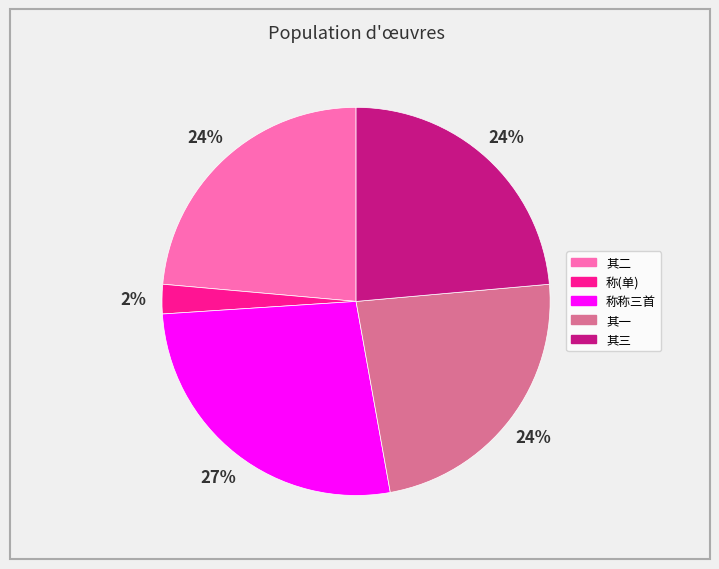

To the nearest percent, what is the average slice percentage?

20%